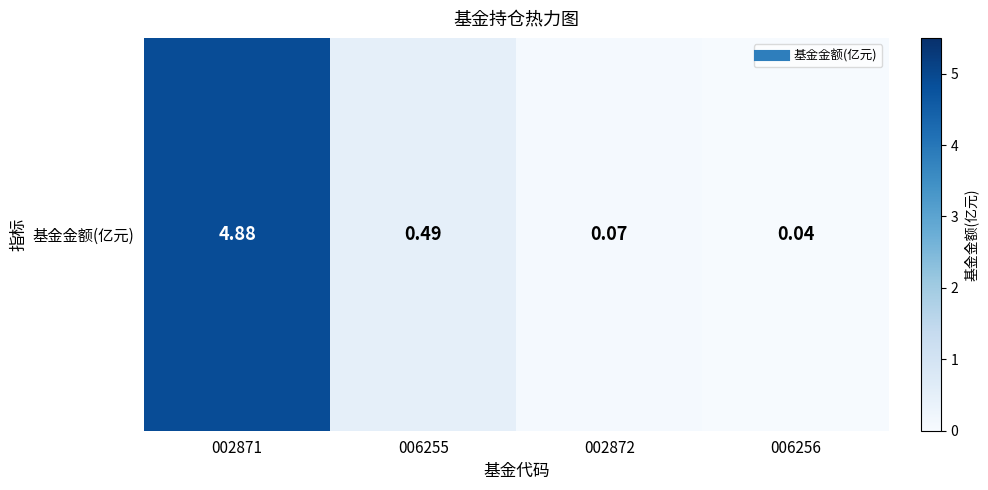

True or false: the data shows 0.1 at 002872.

False